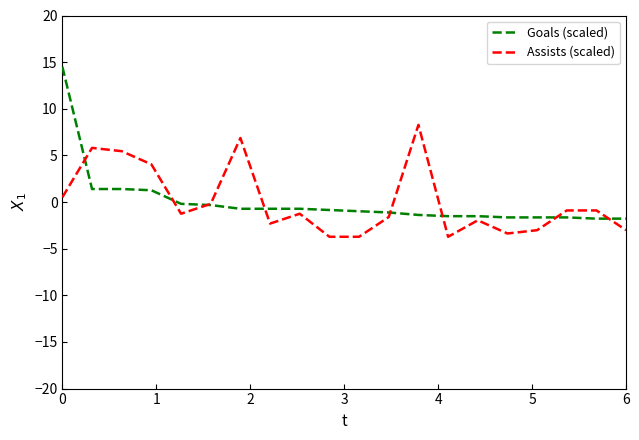

List the series in order of their peak value, highest first.

Goals (scaled), Assists (scaled)